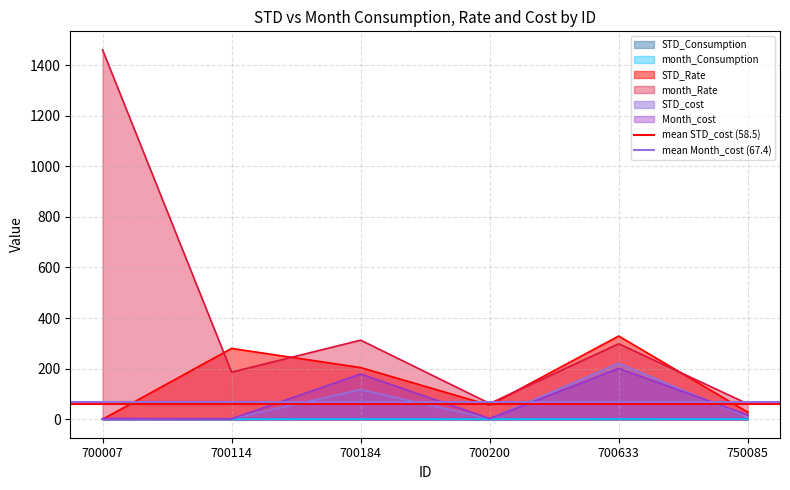

How many lines are shown in the chart?

2